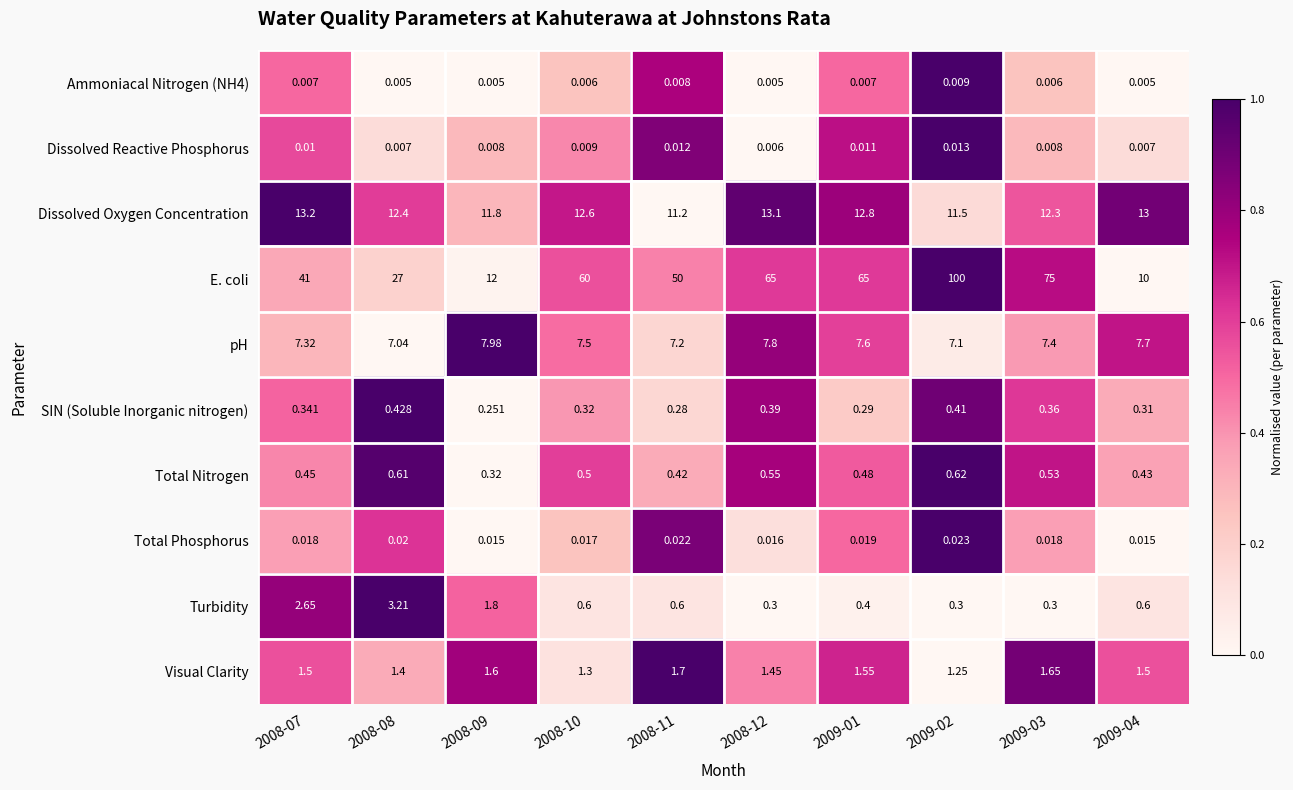

Between 2008-07 and 2008-08, which series saw the biggest shift?

E. coli